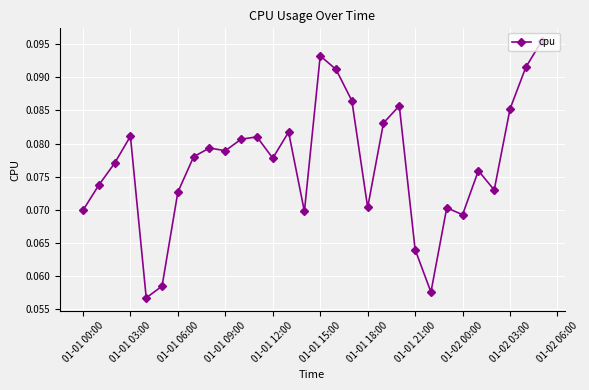

Count the values in the range 0 to 1.

30